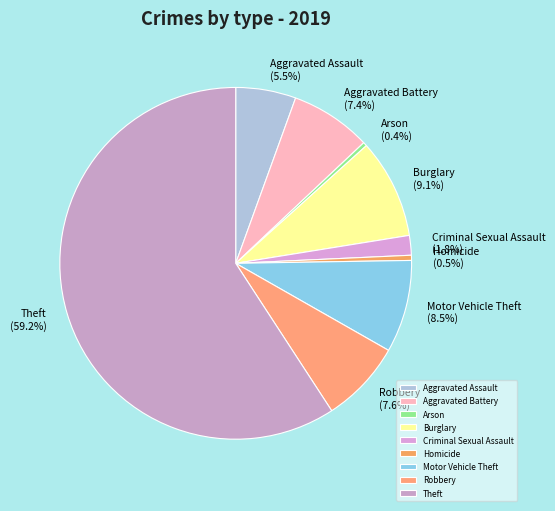

To the nearest percent, what is the combined percentage of Homicide and Burglary?

10%